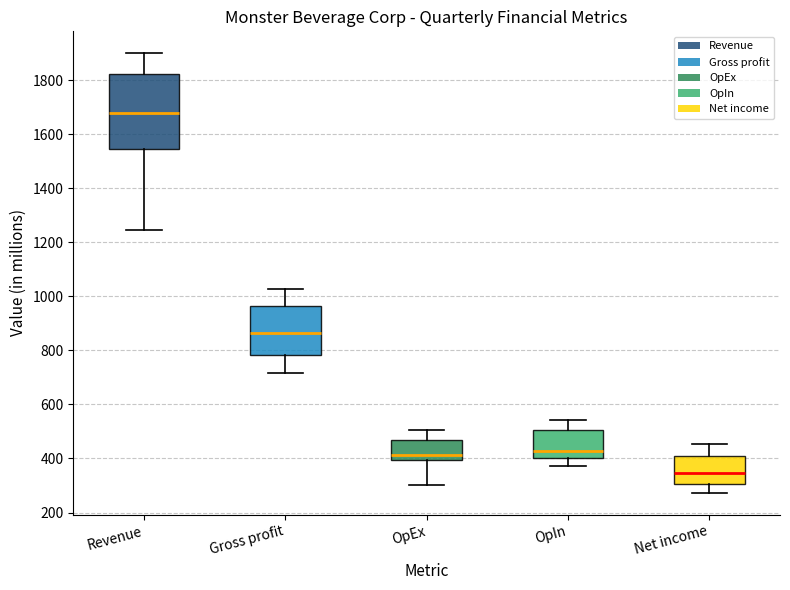

Where is the lower edge of the box for OpIn on the y-axis? The values are not printed on the chart, so give them approximately, as read against the axis.

400